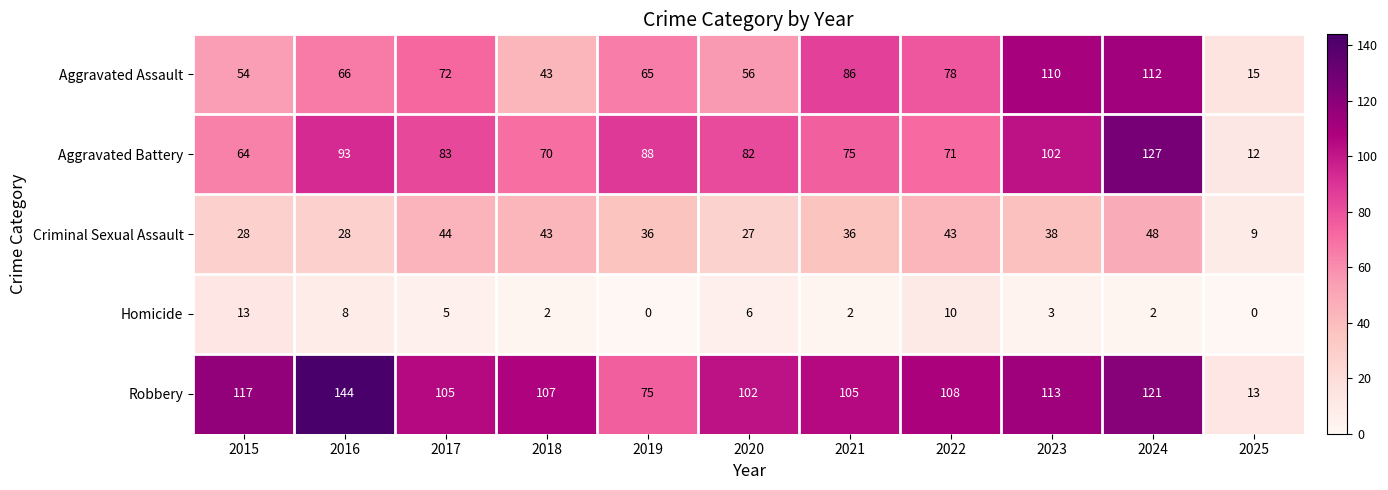

Which series changed the most between 2023 and 2024?

Aggravated Battery